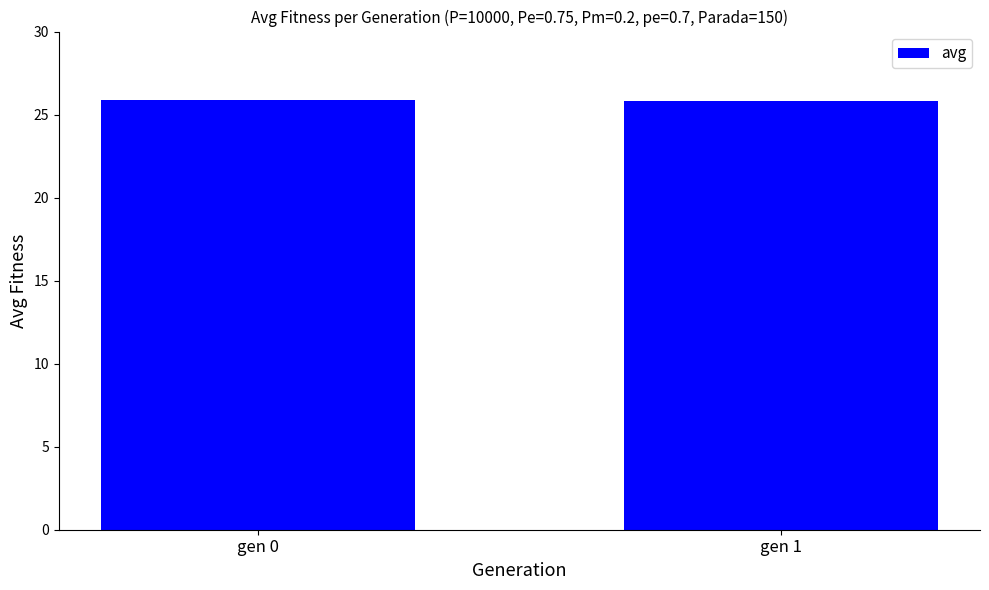

What value does the data have at gen 0?

25.9